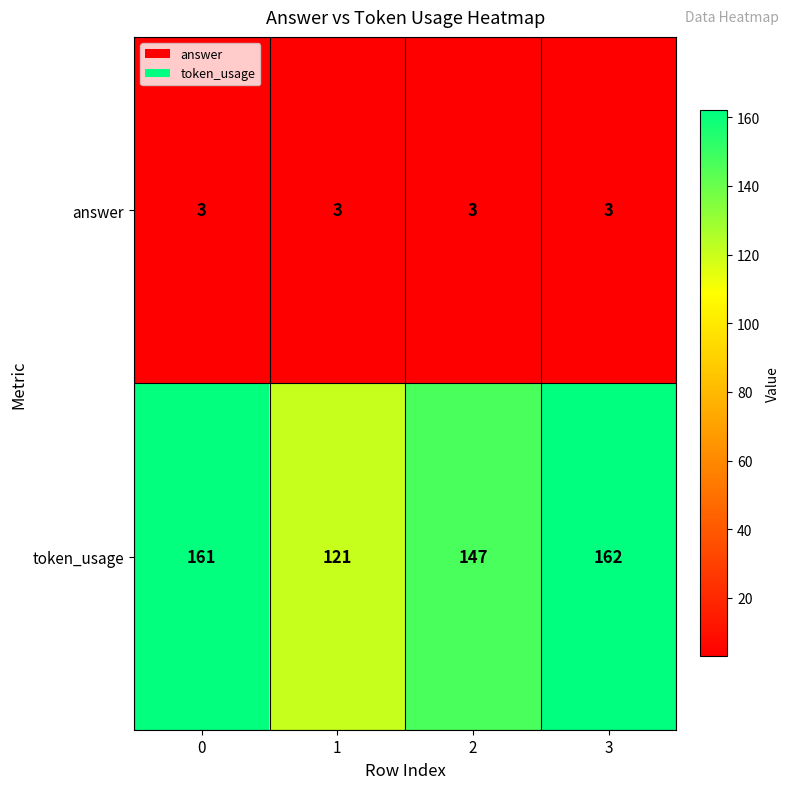

Rank the series at 2 from highest to lowest value.

token_usage, answer